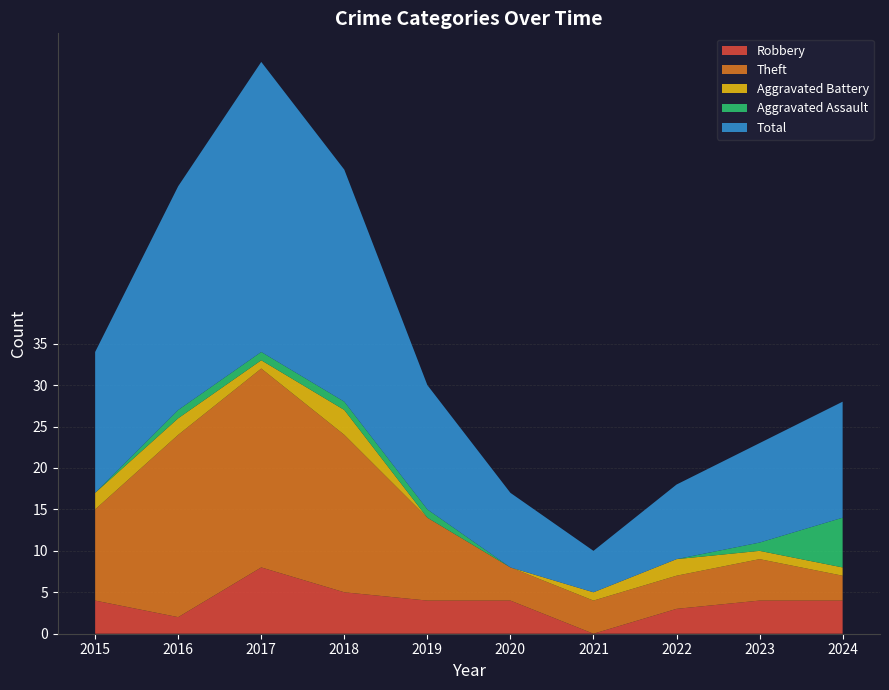

Reading right to left, list all the values displayed in this chart.

Robbery: 2024=4	2023=4	2022=3	2021=0	2020=4	2019=4	2018=5	2017=8	2016=2	2015=4
Theft: 2024=3	2023=5	2022=4	2021=4	2020=4	2019=10	2018=19	2017=24	2016=22	2015=11
Aggravated Battery: 2024=1	2023=1	2022=2	2021=1	2020=0	2019=0	2018=3	2017=1	2016=2	2015=2
Aggravated Assault: 2024=6	2023=1	2022=0	2021=0	2020=0	2019=1	2018=1	2017=1	2016=1	2015=0
Total: 2024=14	2023=12	2022=9	2021=5	2020=9	2019=15	2018=28	2017=35	2016=27	2015=17